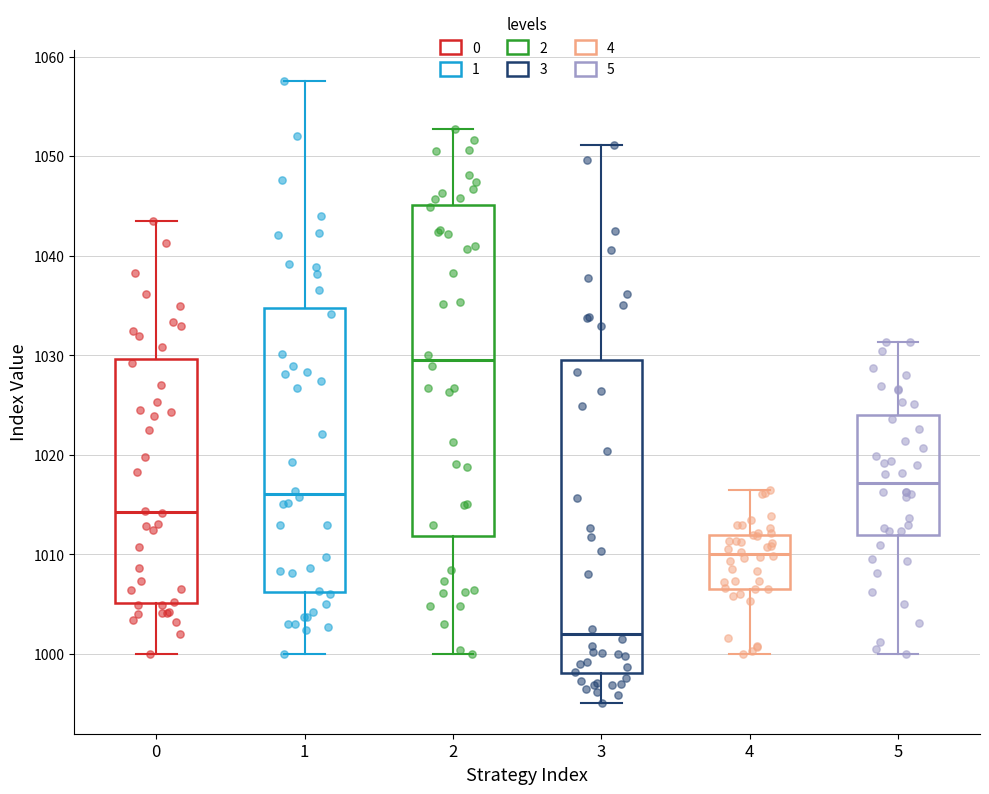

Which box is the tallest, from its lower edge to its upper edge?

2